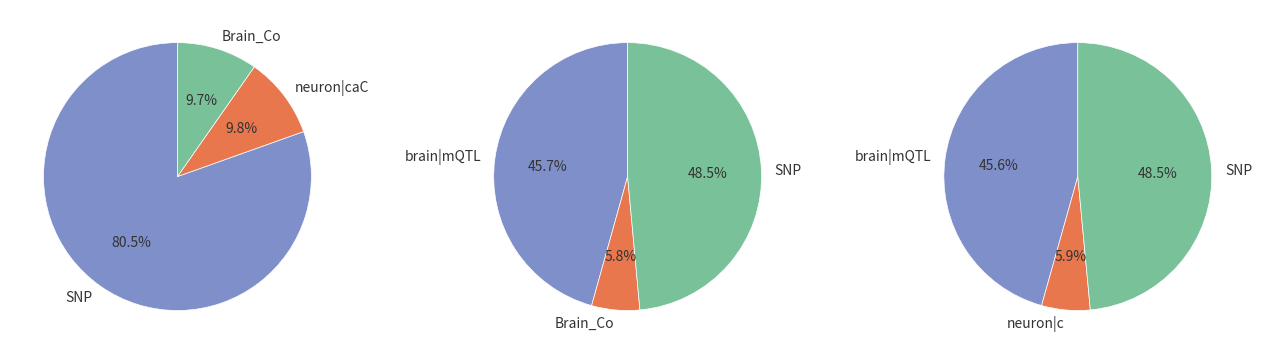

Does any single category account for the majority?

No